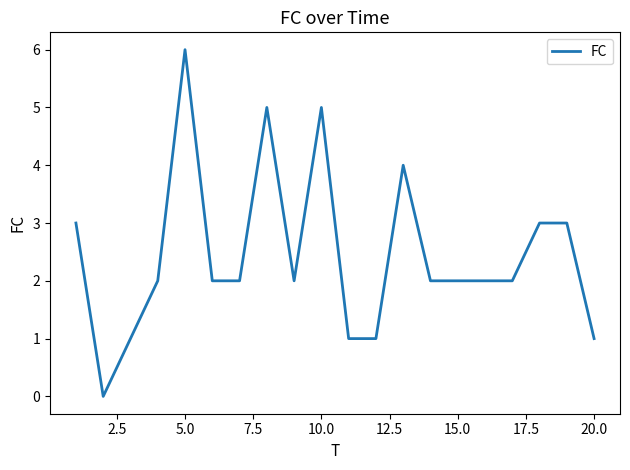

What is the maximum value shown in the chart?

6